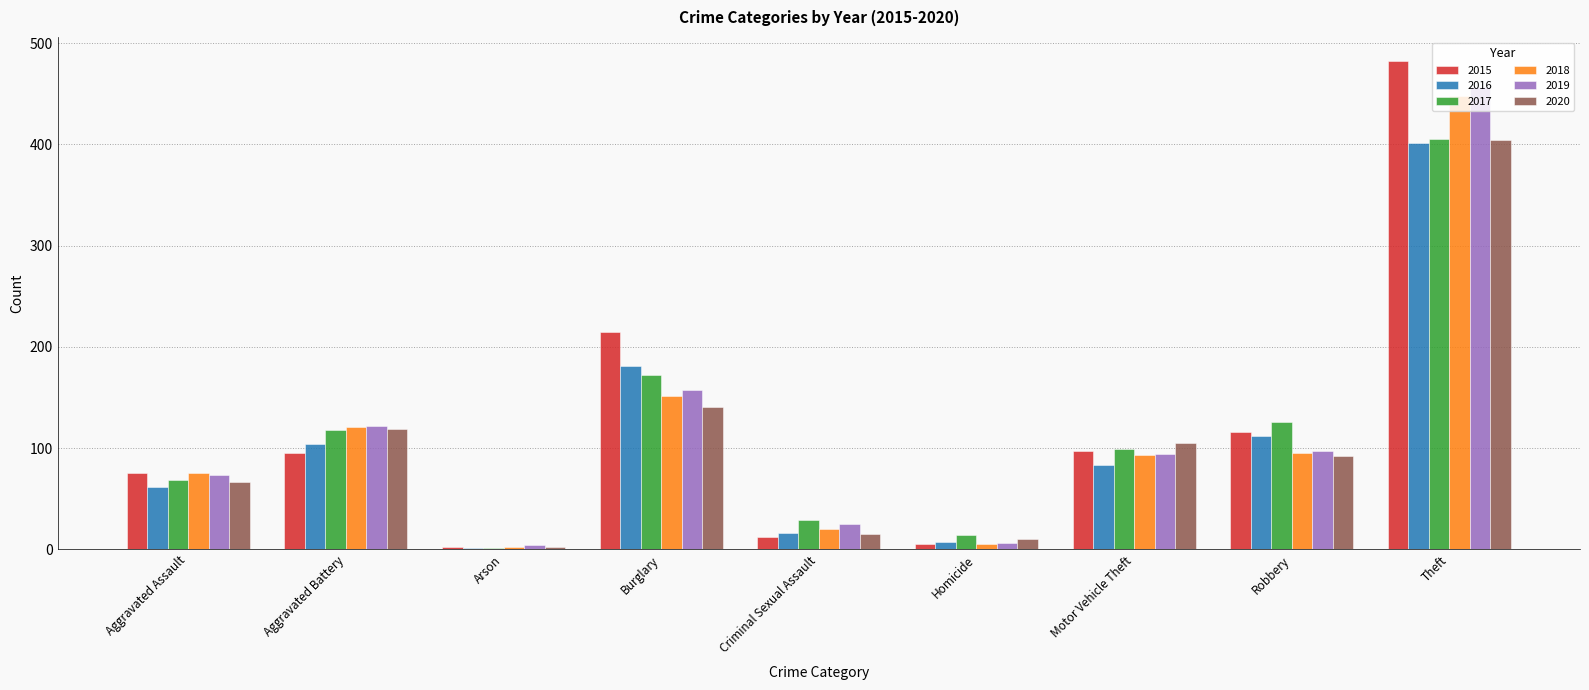

What is the total value across all series at Theft?

2597